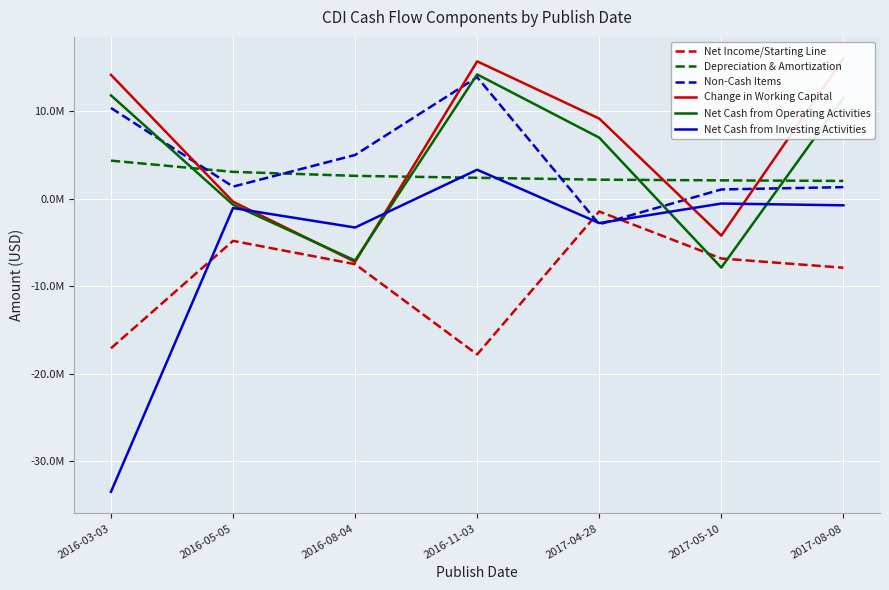

At which label is Net Cash from Investing Activities closest to -15110500?

2016-08-04